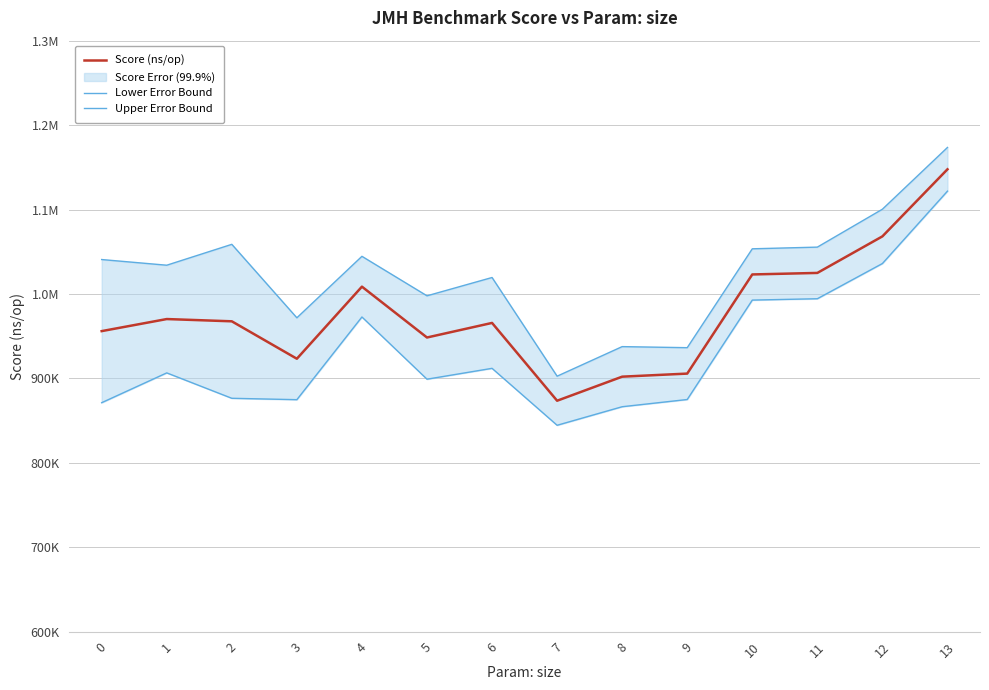

At which label is Lower Error Bound closest to 983095?

10